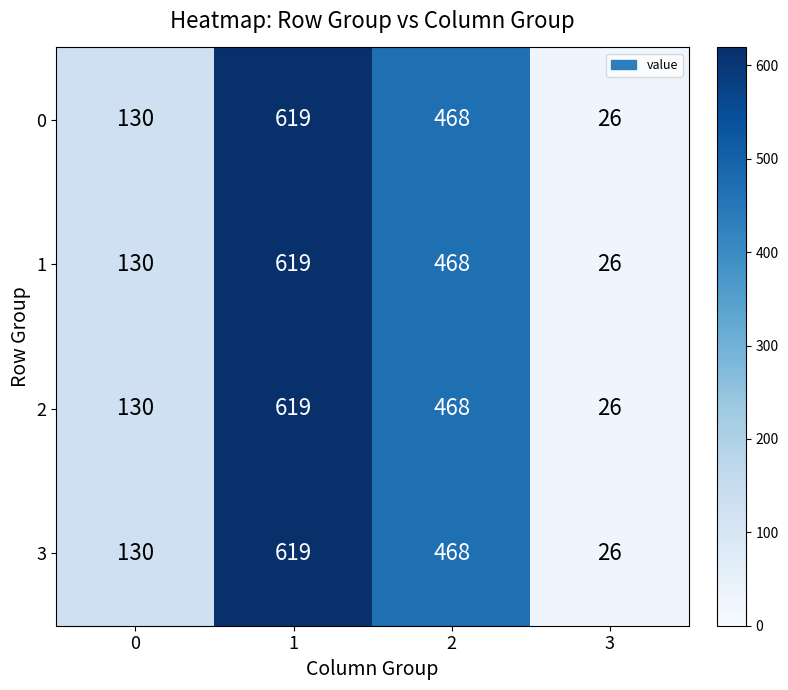

How many 2 values are between 130 and 619?

3